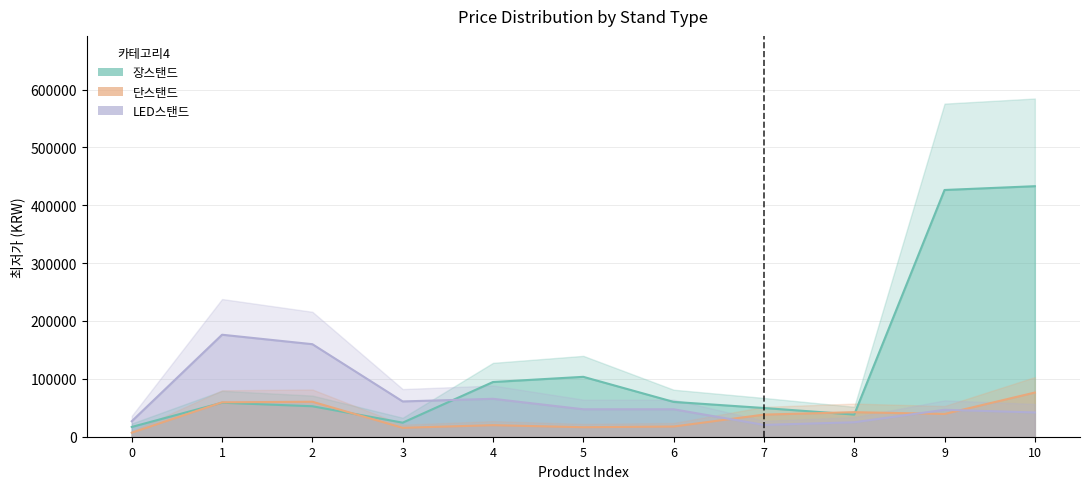

What is the minimum value for 단스탠드?

7750